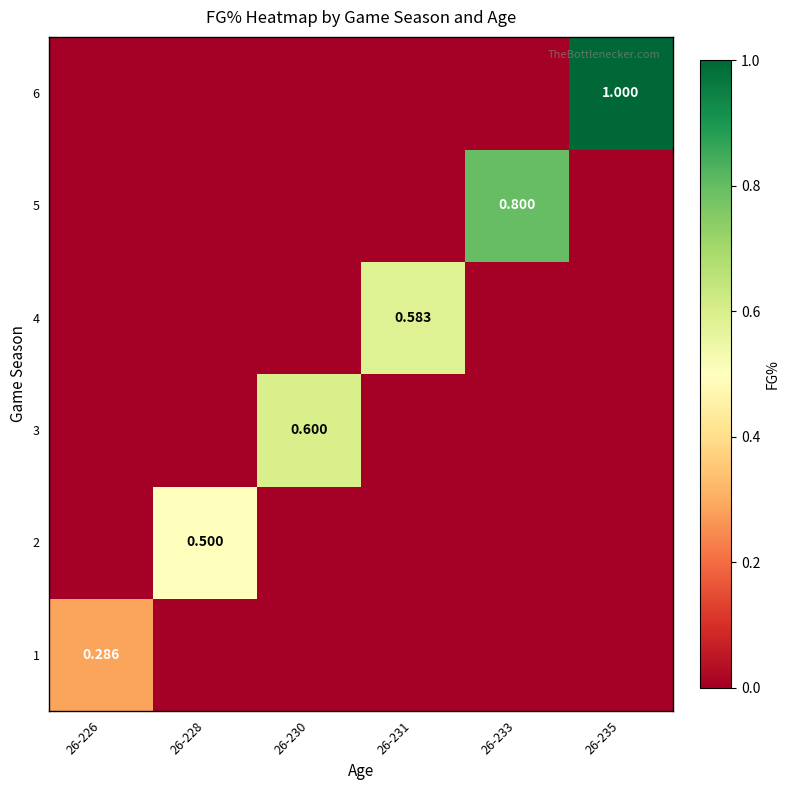

The 3 series shows -0.3 at 26-233. True or false?

False